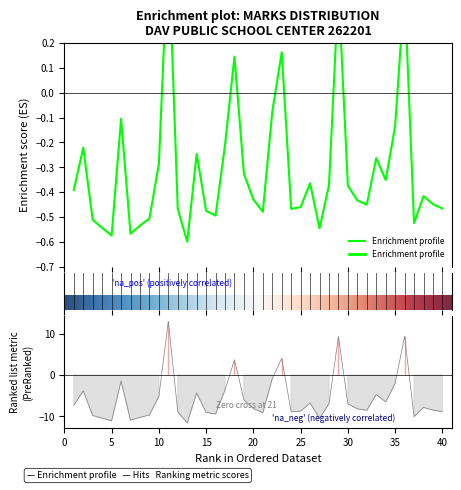

Reading left to right, what are all the values shown in this chart?

1=-7.3	2=-3.8	3=-9.8	4=-10.4	5=-11.1	6=-1.4	7=-10.9	8=-10.2	9=-9.7	10=-5.2	11=13.0	12=-8.9	13=-11.6	14=-4.3	15=-9.0	16=-9.4	17=-3.6	18=3.7	19=-6.0	20=-8.1	21=-9.1	22=-0.8	23=4.0	24=-8.9	25=-8.7	26=-6.8	27=-10.5	28=-6.9	29=9.3	30=-7.0	31=-8.2	32=-8.5	33=-4.7	34=-6.5	35=-2.0	36=9.4	37=-10.0	38=-7.8	39=-8.5	40=-8.8